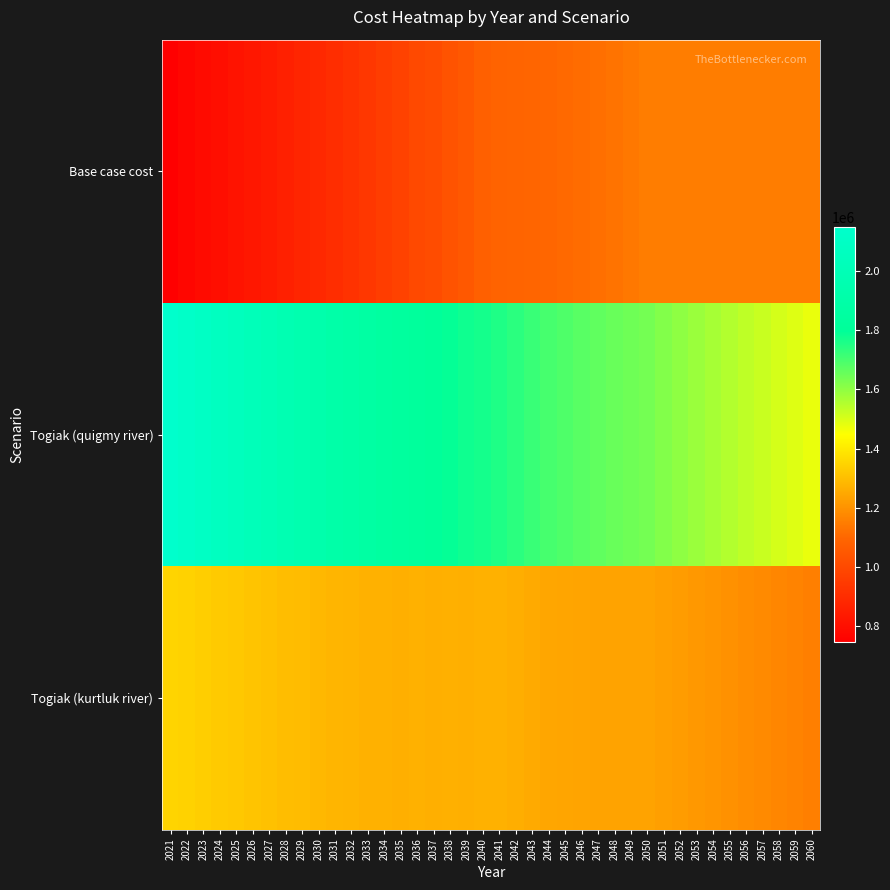

Between 2052 and 2058, which series saw the biggest shift?

Togiak (quigmy river)